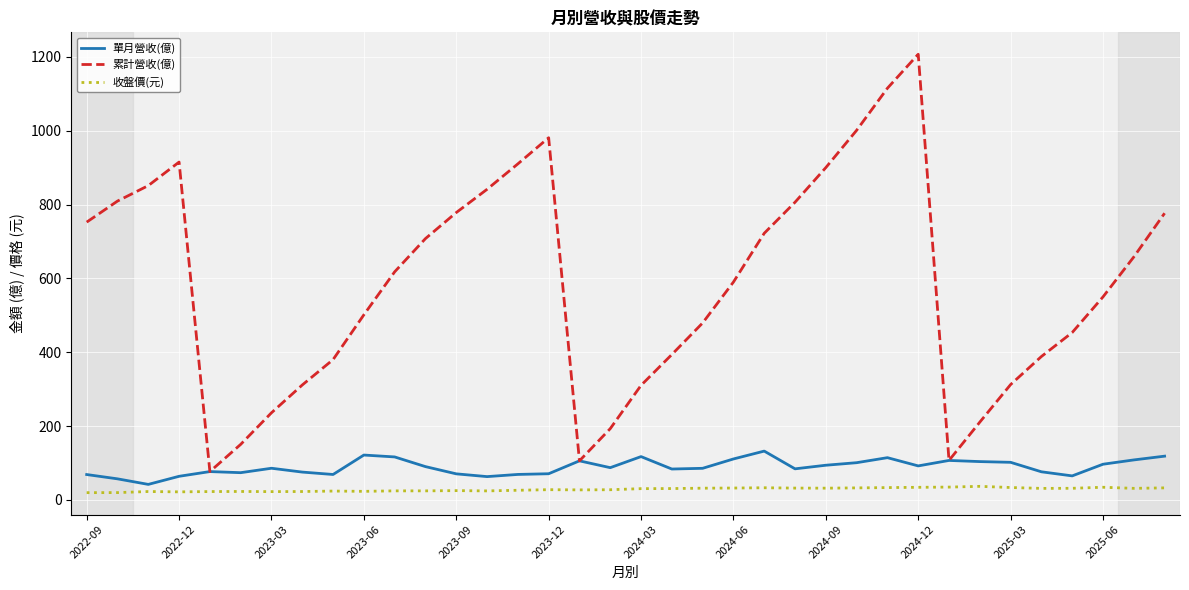

List the series in order of their peak value, lowest first.

收盤價(元), 單月營收(億), 累計營收(億)